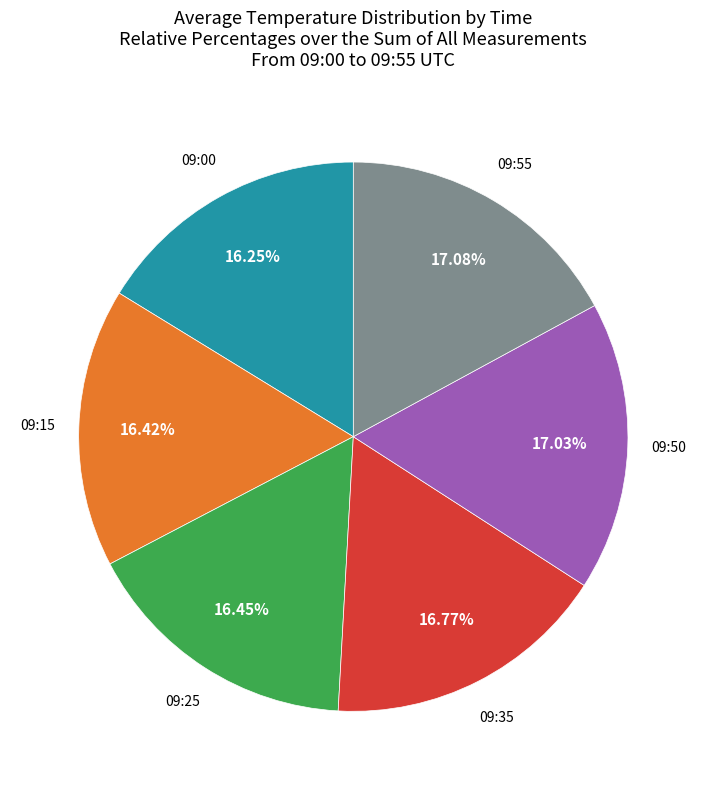

Does any single category account for the majority?

No